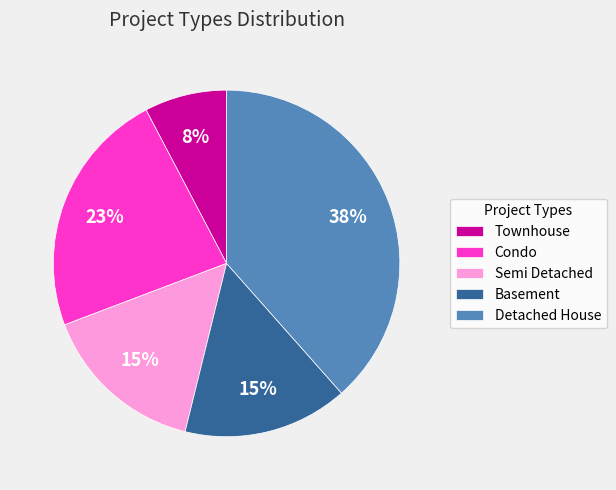

True or false: Townhouse accounts for 8% of the total.

True